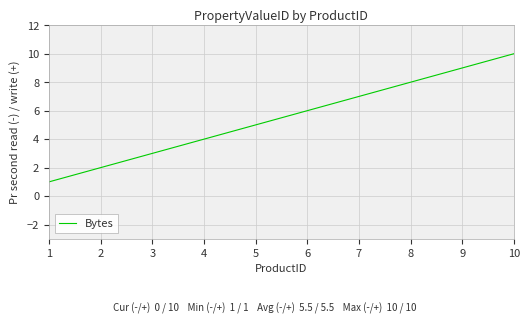

Which label corresponds to the largest value in the chart?

10